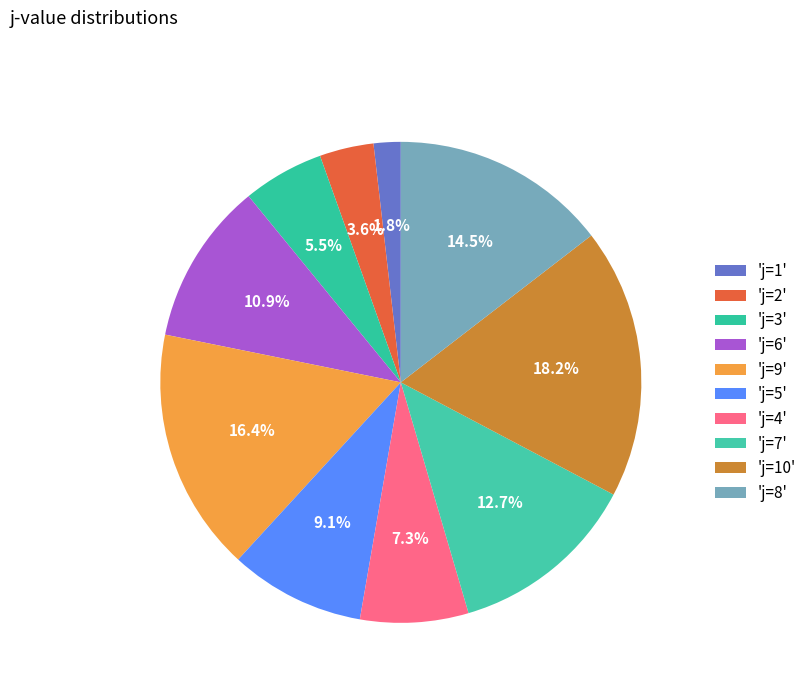

Which category has the smallest portion of the pie?

i=0 (j=1)